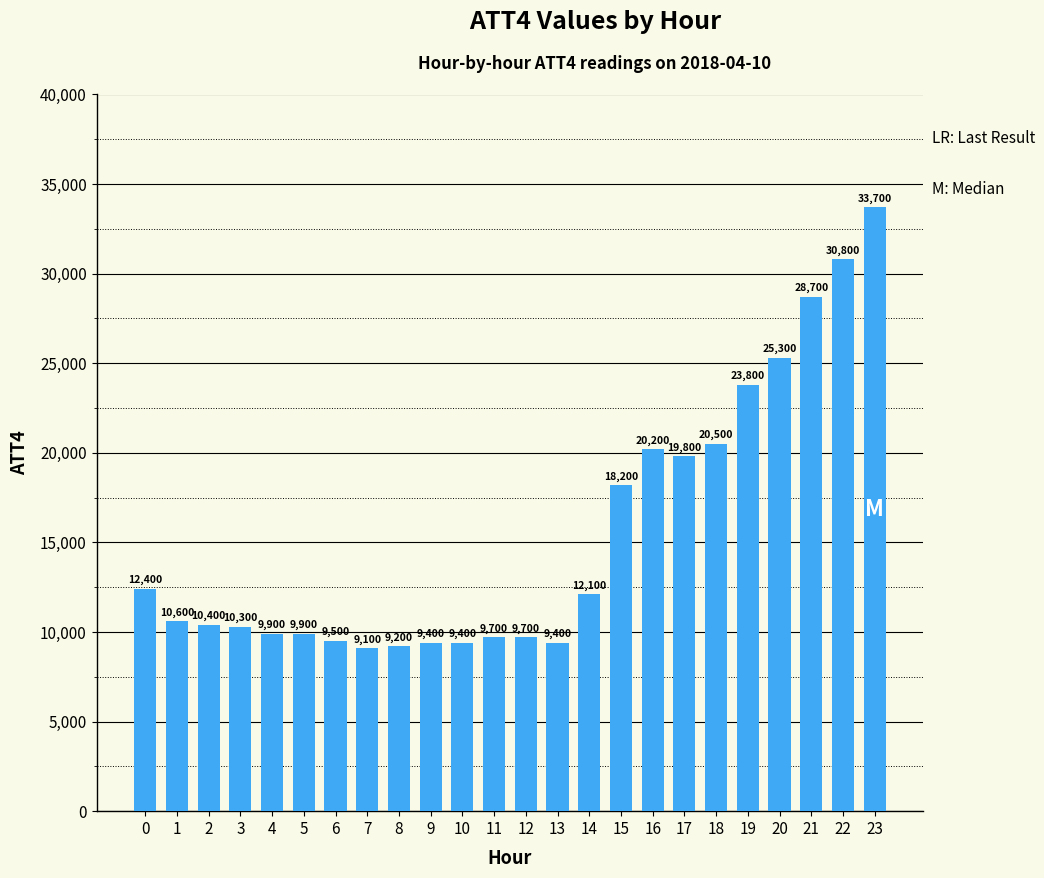

What is the change in value from 8 to 16?

+11000